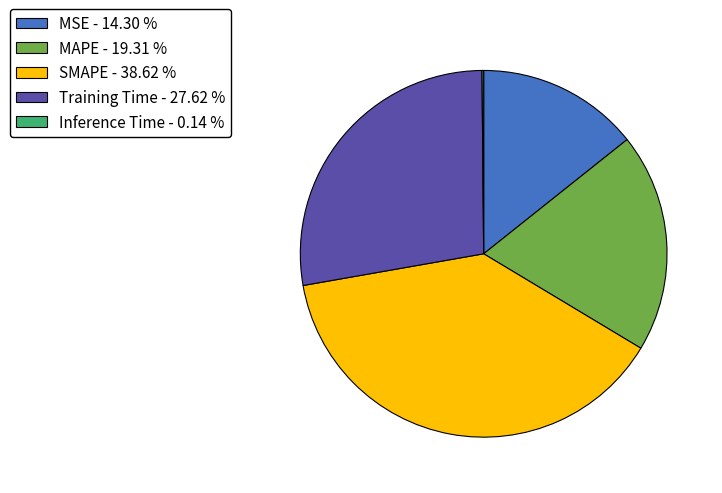

Combined, do MSE - 14.30 % and MAPE - 19.31 % account for over 50%?

No